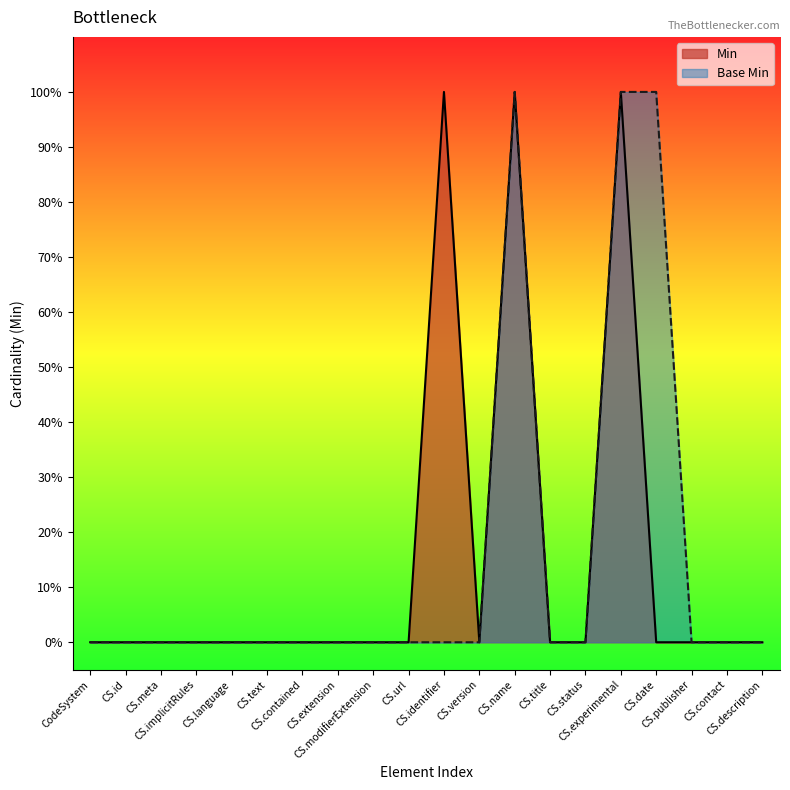

At CodeSystem.status, list the series in order from largest to smallest.

Min, Base Min